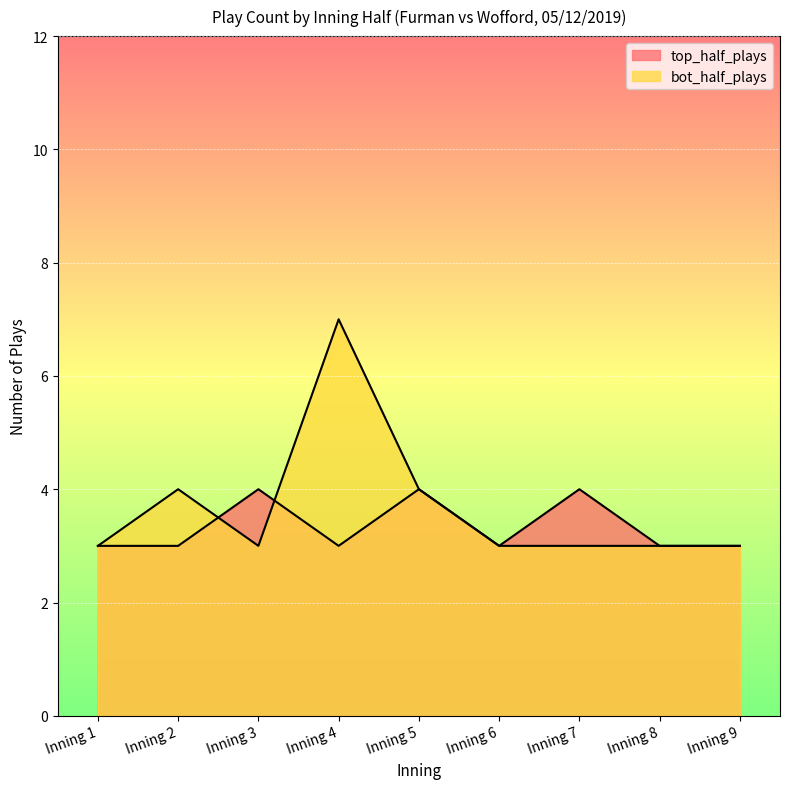

At which category does top_half_plays reach its first local valley?

Inning 4